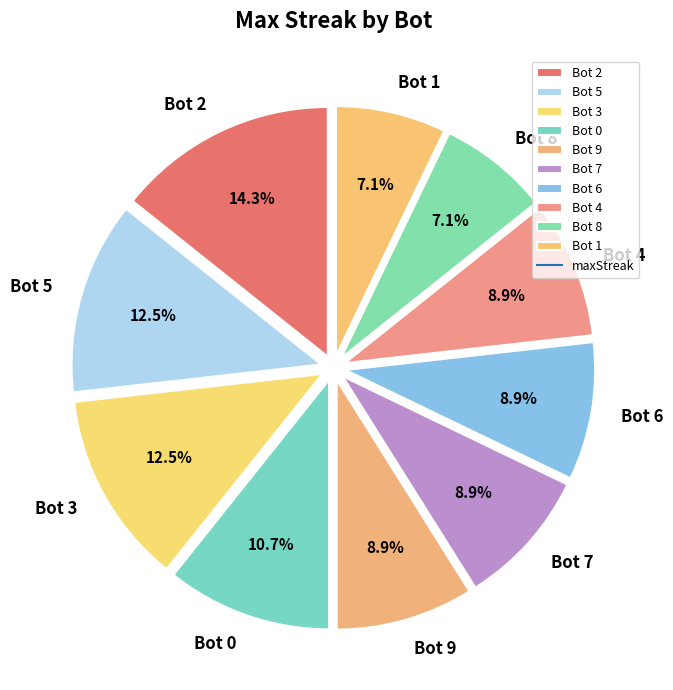

The Bot 3 slice represents 2% of the pie. True or false?

False